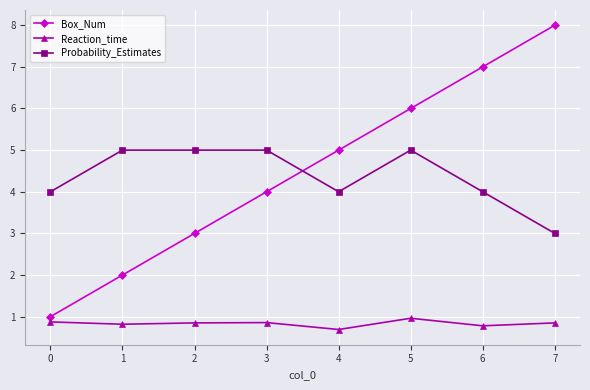

What is the difference between the maximum and second lowest values in the Probability_Estimates series?

1.0